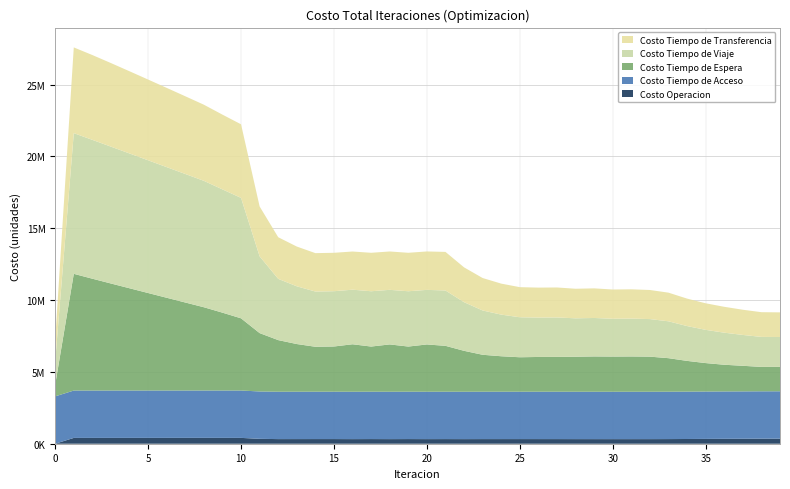

Reading left to right, list all the values displayed in this chart.

Costo Operacion: 0.0	404277.0	404975.3	405524.2	406001.9	406440.2	406851.7	407239.3	407599.2	407023.6	406274.8	340488.1	322095.7	322895.8	323982.6	324017.7	320488.0	324072.3	320534.1	324080.3	320525.7	322946.2	320389.7	322677.6	322696.4	322932.7	322626.7	322680.6	320799.3	320403.3	319863.4	319955.3	320540.7	323651.3	329356.4	335659.5	341489.2	345580.1	351674.0	352992.7
Costo Tiempo de Acceso: 3297188.0	3297188.0	3297188.0	3297188.0	3297188.0	3297188.0	3297188.0	3297188.0	3297188.0	3297188.0	3297188.0	3297188.0	3297188.0	3297188.0	3297188.0	3297188.0	3297188.0	3297188.0	3297188.0	3297188.0	3297188.0	3297188.0	3297188.0	3297188.0	3297188.0	3297188.0	3297188.0	3297188.0	3297188.0	3297188.0	3297188.0	3297188.0	3297188.0	3297188.0	3297188.0	3297188.0	3297188.0	3297188.0	3297188.0	3297188.0
Costo Tiempo de Espera: 812551.4	8125514.0	7784853.4	7450429.3	7118218.3	6786964.0	6456210.2	6125849.1	5795993.1	5418969.3	5025439.2	4062757.0	3593438.3	3319171.2	3128534.0	3147071.8	3305752.9	3143463.7	3294635.0	3143031.8	3292354.8	3193983.1	2849319.0	2571825.9	2469042.9	2399012.5	2419706.3	2424417.0	2437063.7	2458496.0	2450005.4	2457428.3	2443564.9	2334153.7	2139694.5	1980452.8	1858897.6	1782241.4	1698364.9	1698933.6
Costo Tiempo de Viaje: 1640354.4	9793214.9	9665368.2	9526283.0	9383264.7	9238671.6	9093046.3	8946504.1	8798651.4	8581381.3	8382969.7	5343884.8	4264233.4	4018177.9	3843964.1	3848329.1	3798899.7	3849313.1	3799902.6	3849523.3	3800144.9	3852155.3	3385275.7	3083737.3	2899004.1	2783440.7	2742981.2	2745208.0	2674529.5	2677273.0	2631630.6	2635004.3	2615163.0	2566429.8	2423950.0	2313924.9	2232138.8	2147479.9	2088562.9	2079566.3
Costo Tiempo de Transferencia: 1474168.7	5966759.2	5903529.1	5817330.8	5721352.6	5620347.6	5516153.6	5409247.0	5299196.7	5202257.4	5122491.0	3470875.6	2897394.4	2767548.2	2673035.3	2673760.2	2656879.5	2676778.5	2669937.8	2677315.6	2673645.3	2685964.1	2424463.1	2258468.4	2156965.8	2095402.9	2084182.1	2086356.3	2058033.7	2061236.9	2035822.5	2039004.1	2024586.7	1994123.7	1911262.0	1848240.3	1800871.5	1753719.7	1720735.5	1715605.4